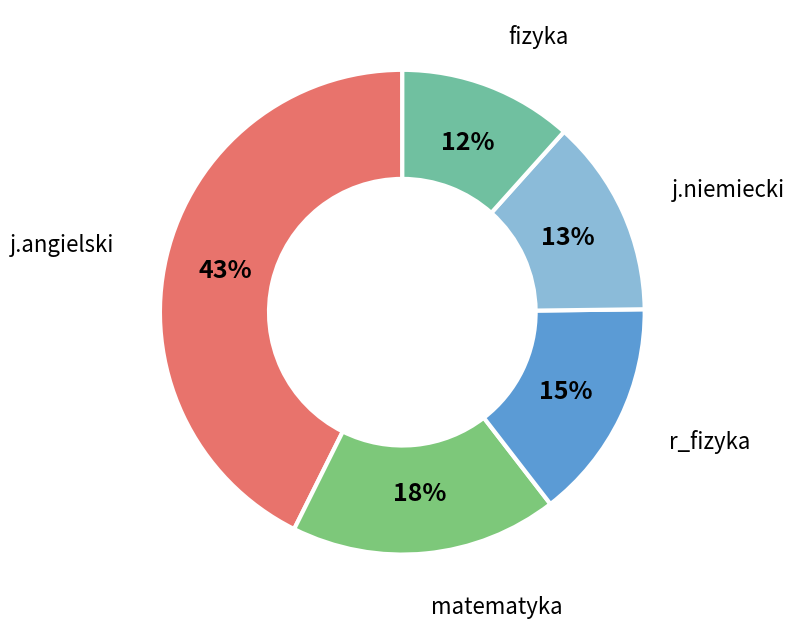

Which has a higher value, r_fizyka or j.niemiecki?

r_fizyka